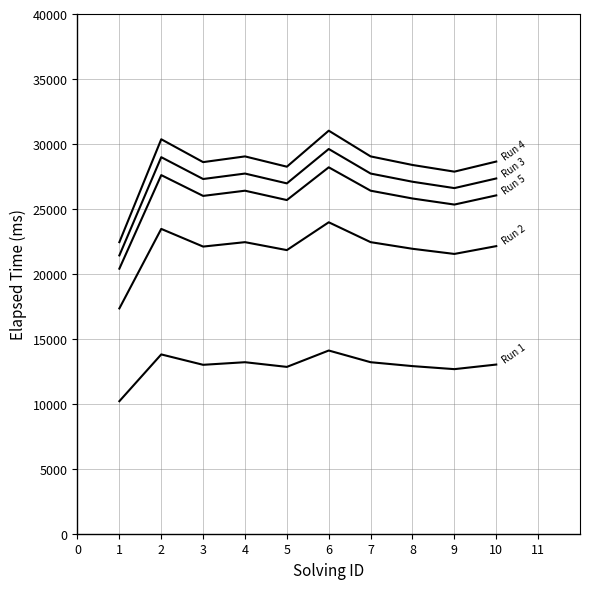

How many lines are shown in the chart?

5